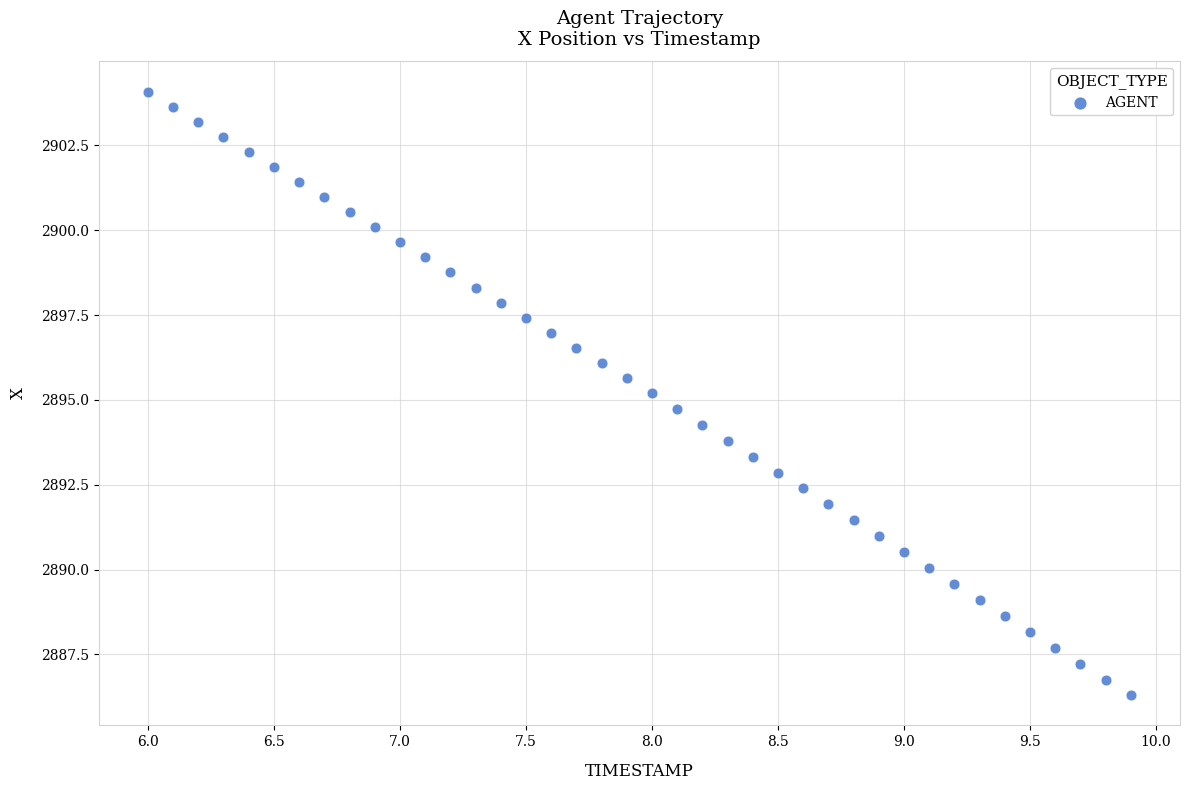

What is the range of Y values (max minus min)?

17.8